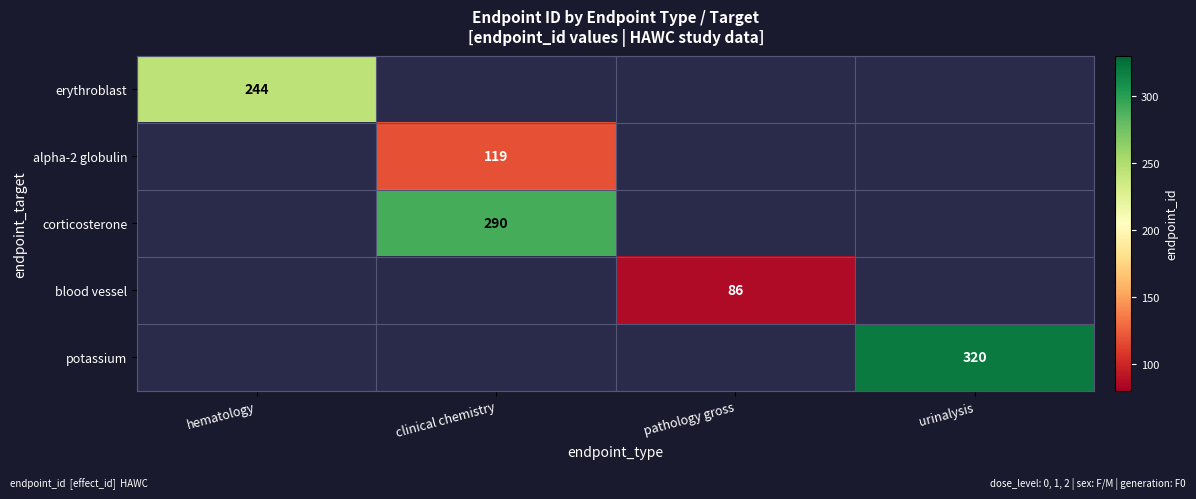

Which has a higher value, hematology or clinical chemistry?

clinical chemistry